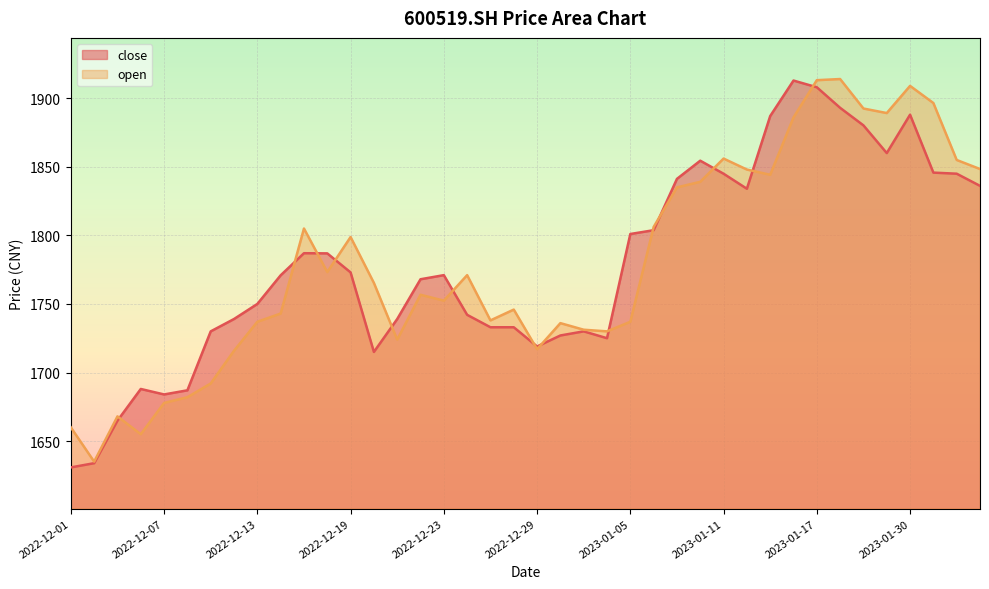

What is the label of the 30th point from the left?

2023-01-12